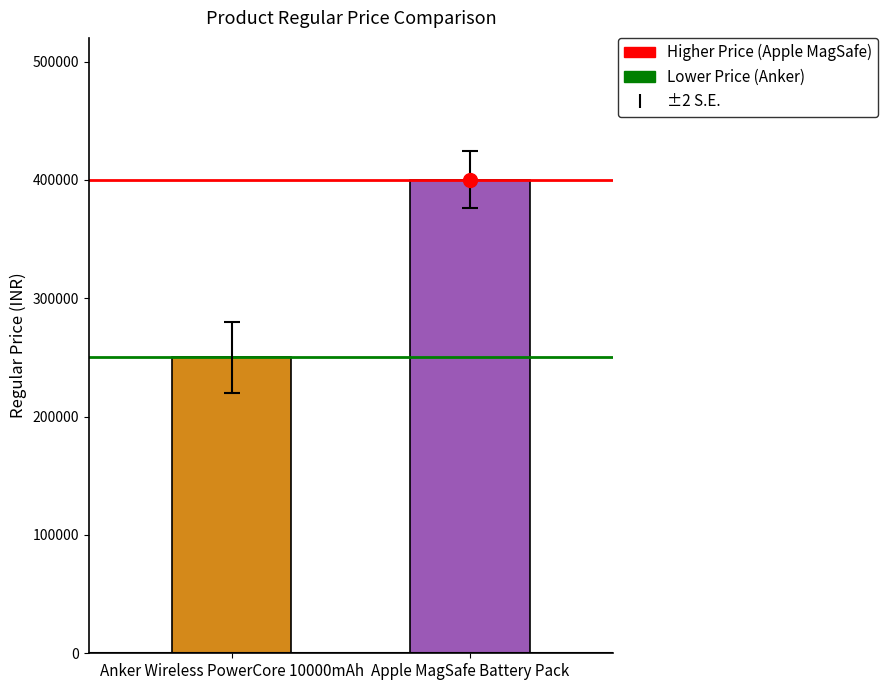

What value does the data have at Anker Wireless PowerCore 10000mAh?

250000